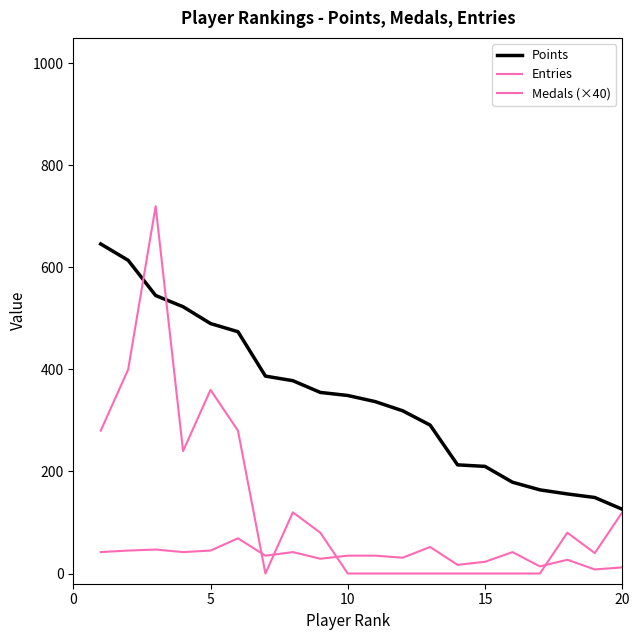

How many lines are shown in the chart?

3